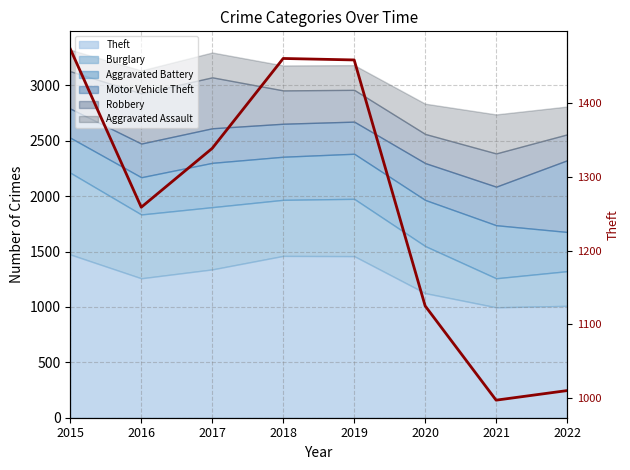

How many data points are above 1339?

3